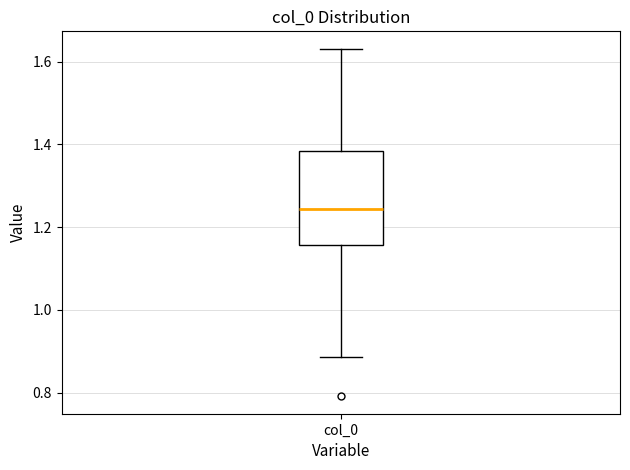

Read this box plot against the y-axis: the position of the median line, the range covered by the box, and the ends of both whiskers. The values are not printed on the chart, so give them approximately, as read against the axis.

median 1.24, box 1.16 to 1.38, whiskers 0.88 to 1.64